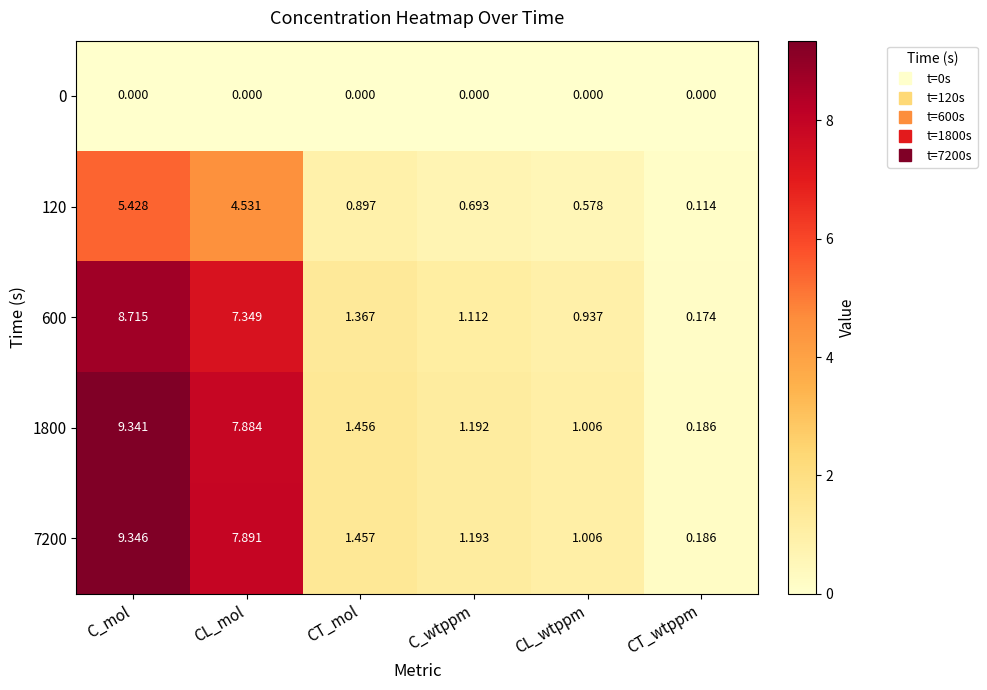

What is the maximum value shown in the chart?

9.3